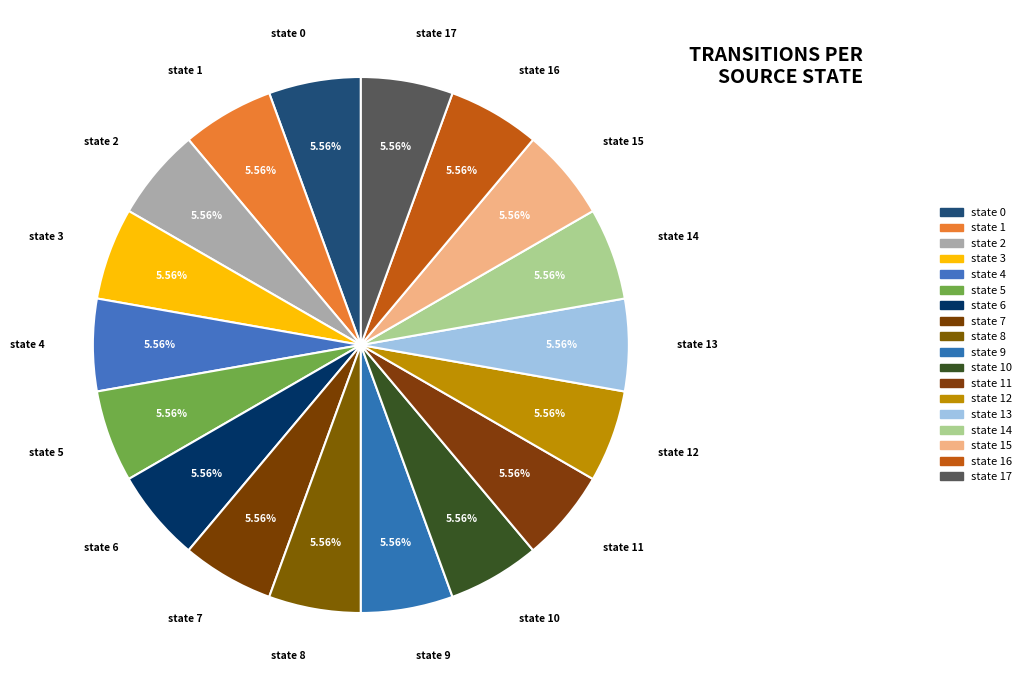

Count the number of slices in the pie.

18